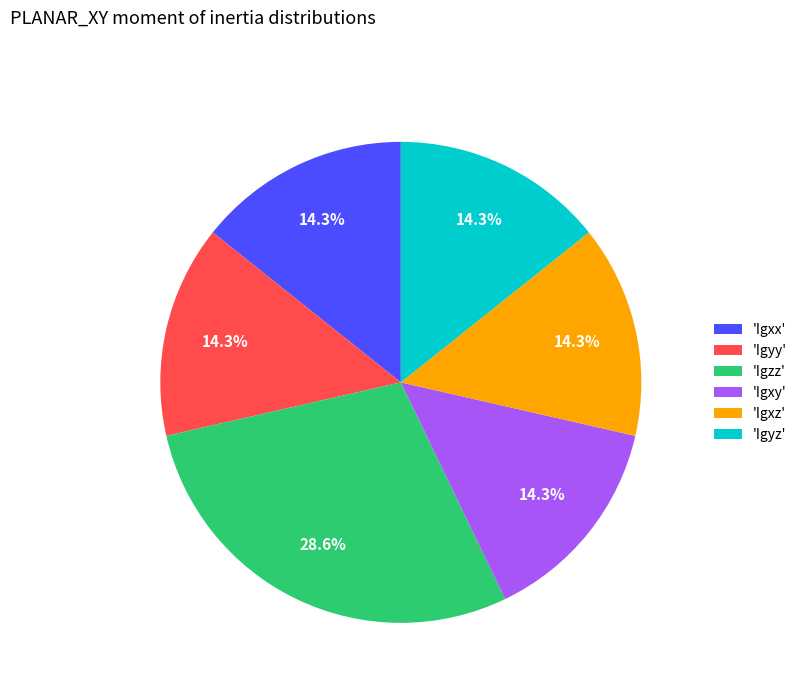

What portion of the pie excludes 'Igxy'?

85.7%